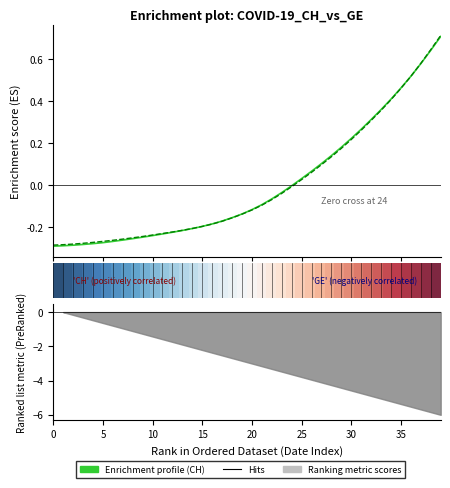

Where does the Enrichment profile (GE) series first go above 0?

25